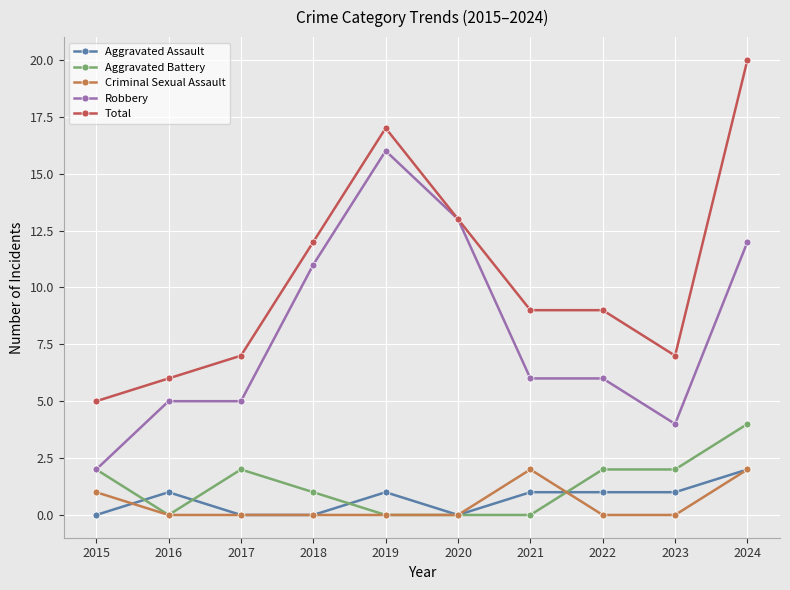

What is the total value across all series at 2015?

10